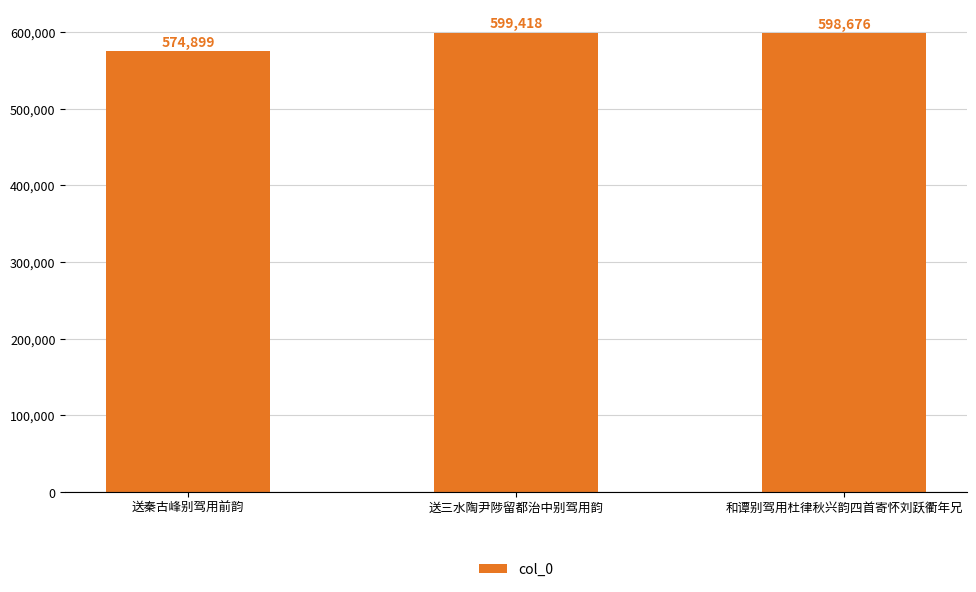

What is the label of the 1st bar from the right?

和谭别驾用杜律秋兴韵四首寄怀刘跃衢年兄